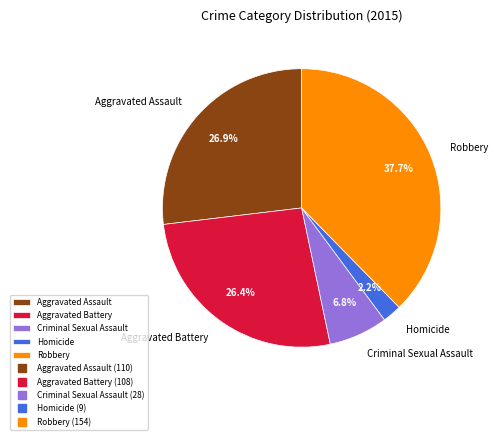

How many segments does this pie chart have?

5